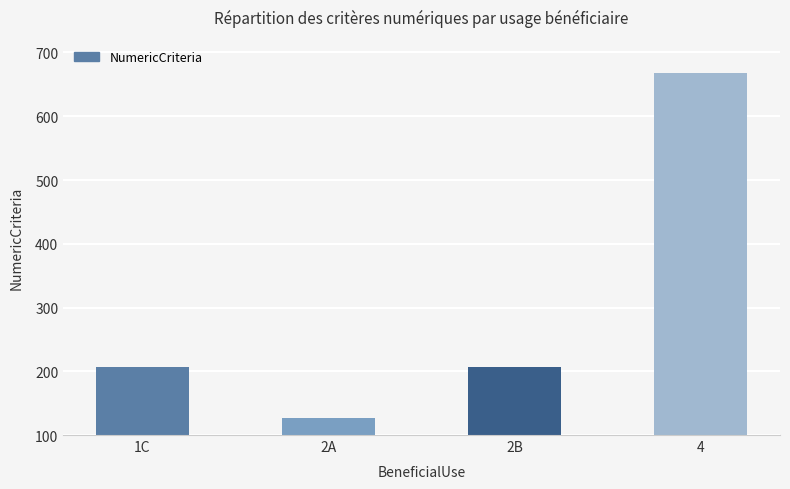

Reading left to right, transcribe all the data shown in this chart.

206	126	206	668